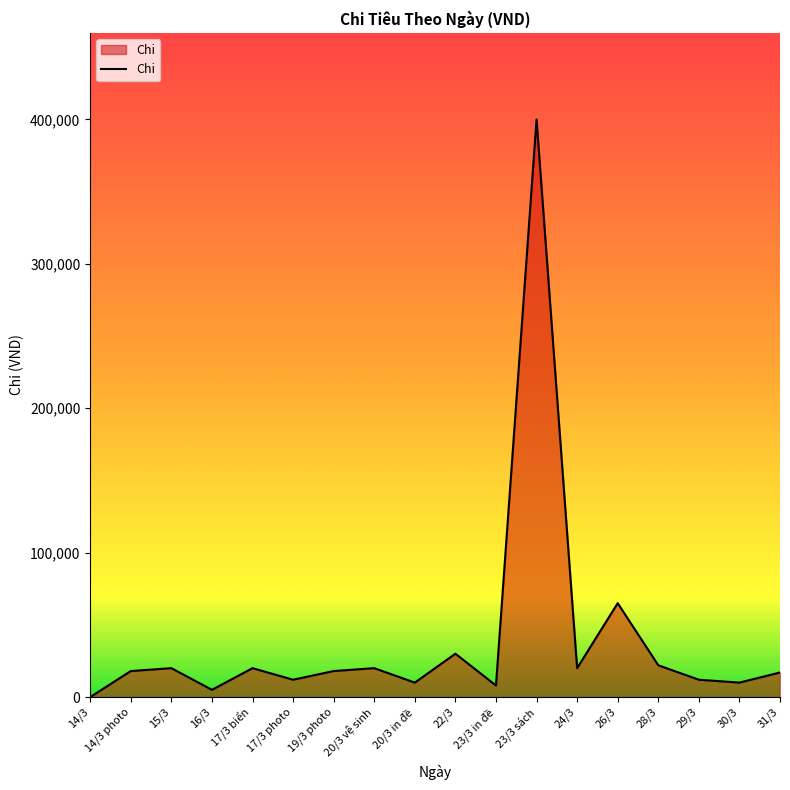

How many values are above zero?

17